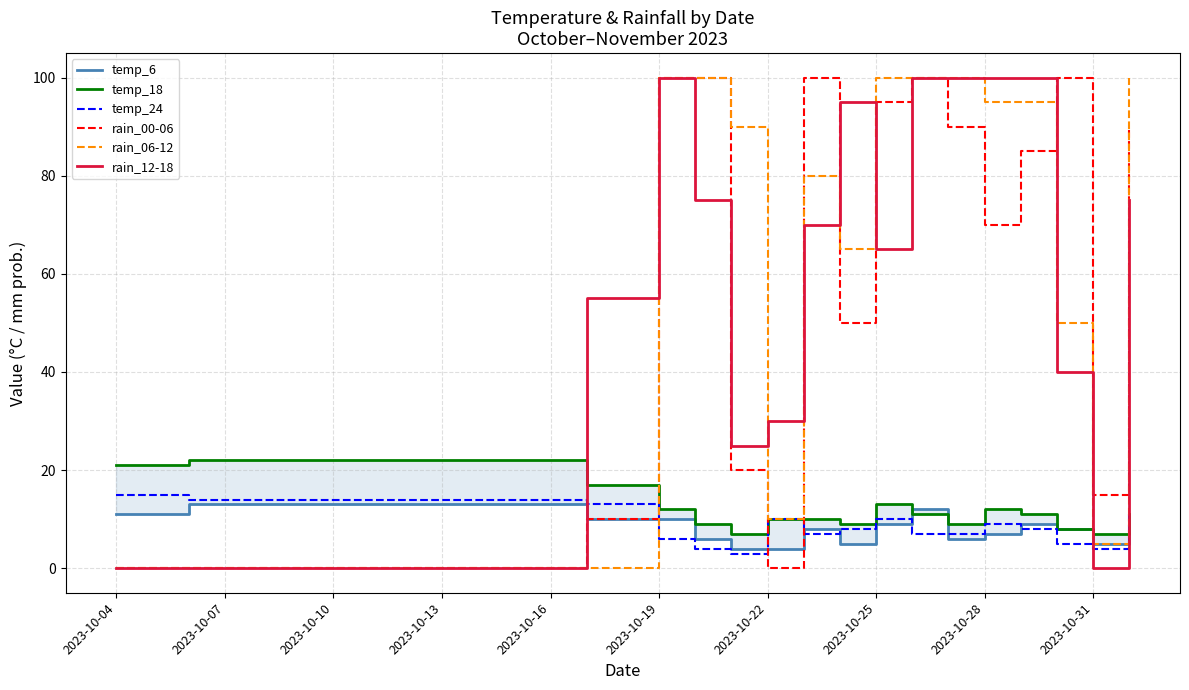

In temp_6, how many points are lower than both neighbors (excluding endpoints)?

3